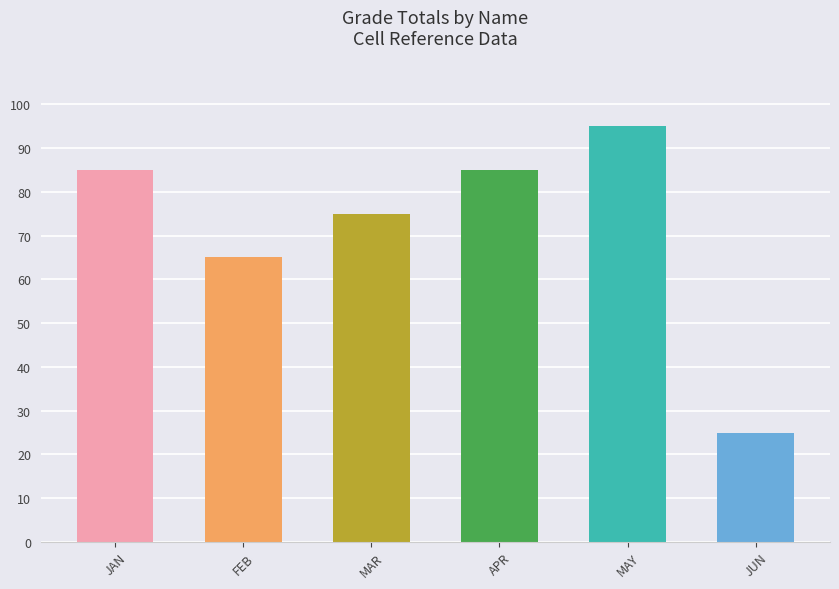

The value at APR is 85. True or false?

True